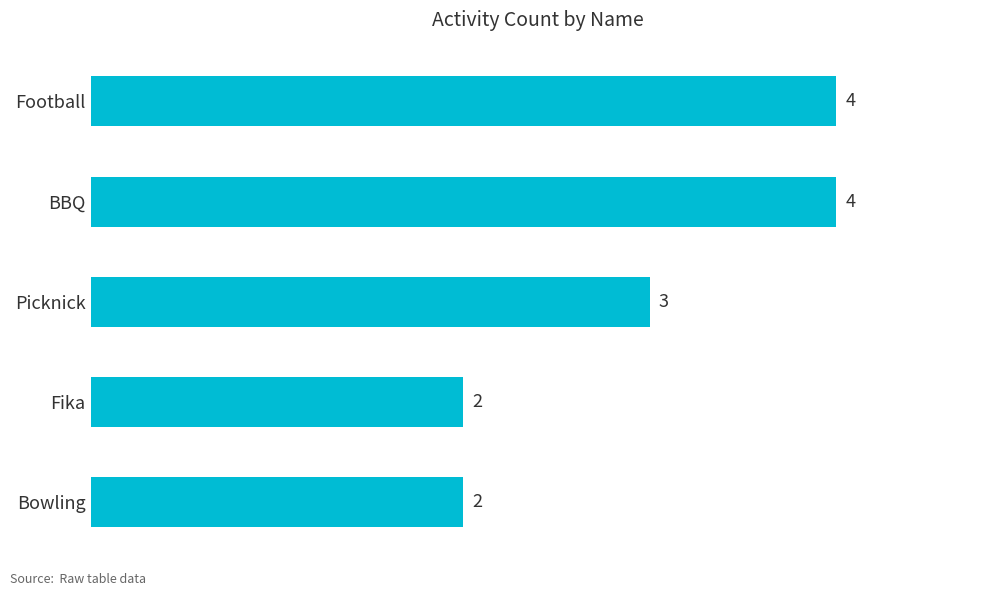

What is the difference between the maximum and minimum values?

2